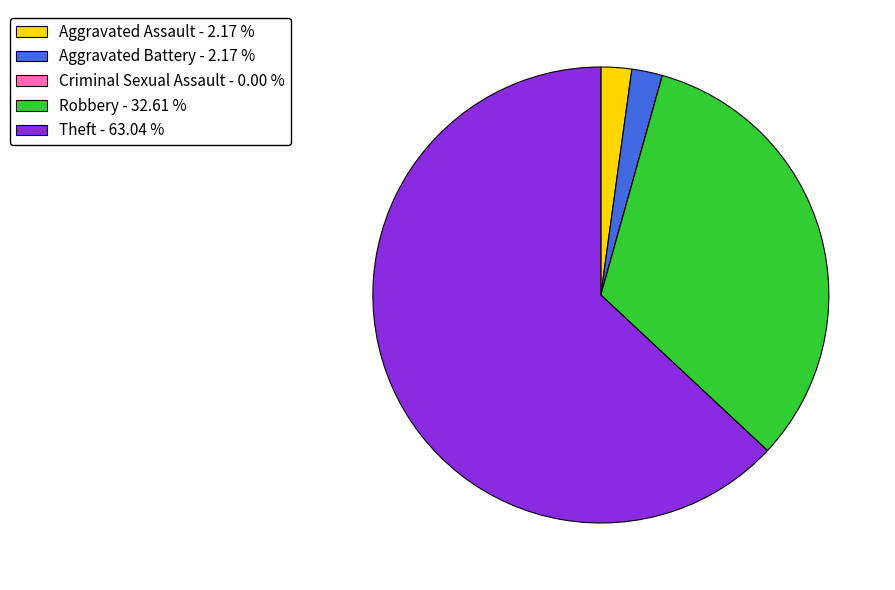

What is the ratio of the value at Theft - 63.04 % to the value at Robbery - 32.61 %?

1.9